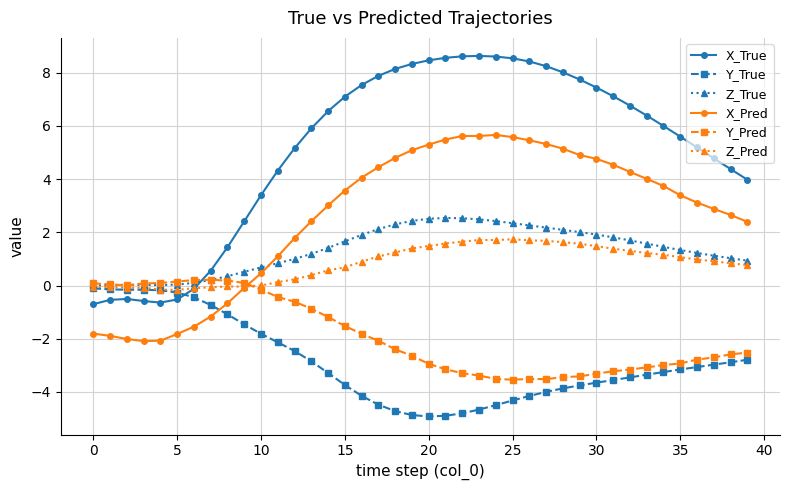

What is the difference between the maximum and minimum values in the Y_True series?

4.8